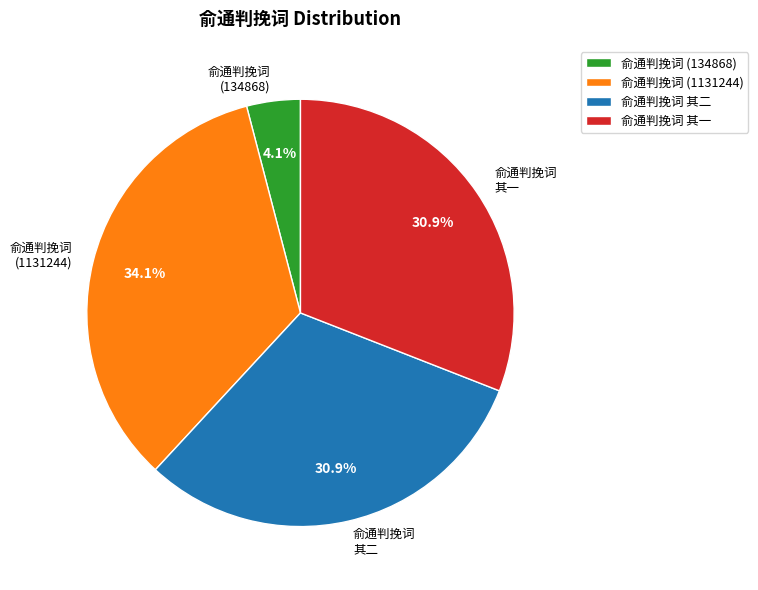

What is the ratio of the value at 俞通判挽词 其一 to the value at 俞通判挽词 其二?

1.0